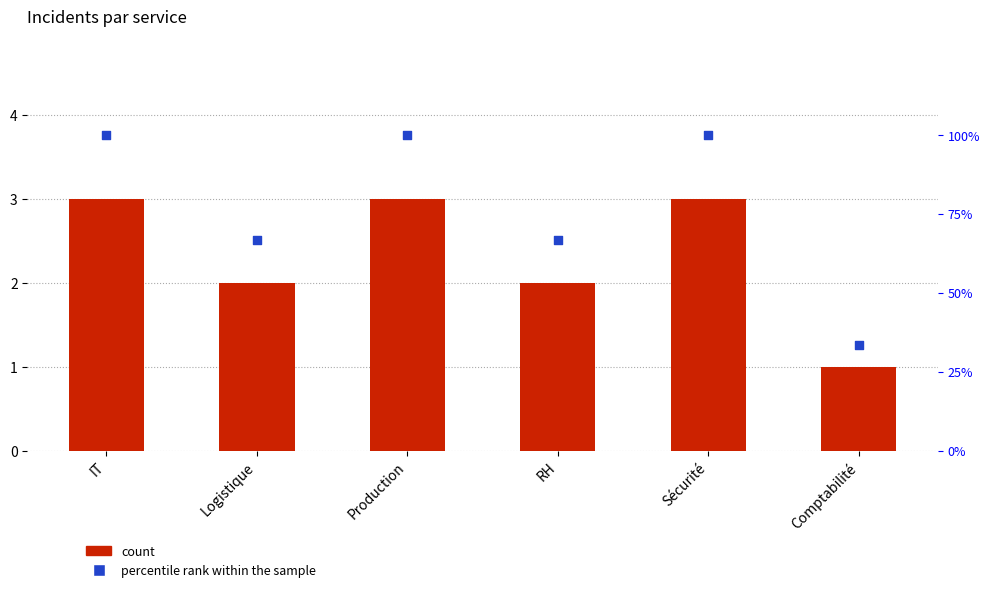

At how many categories does at least one series exceed 68?

3